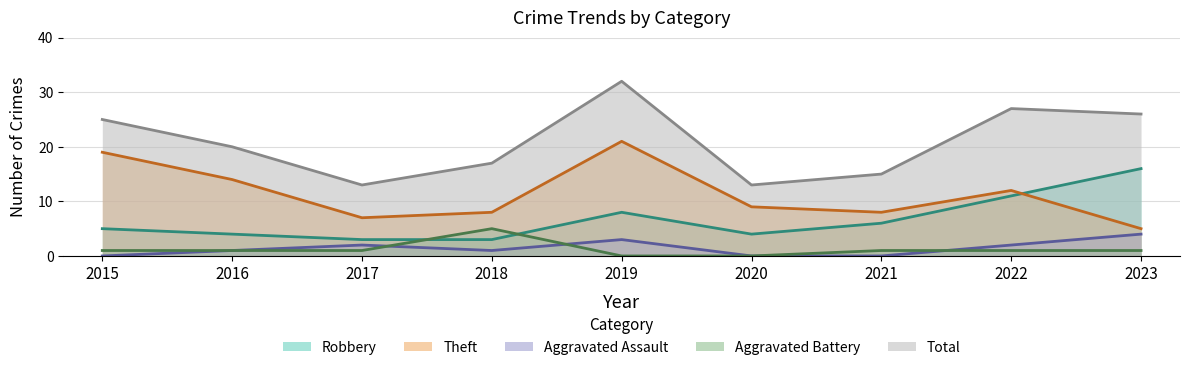

What is the difference between the highest and lowest values at 2023?

25